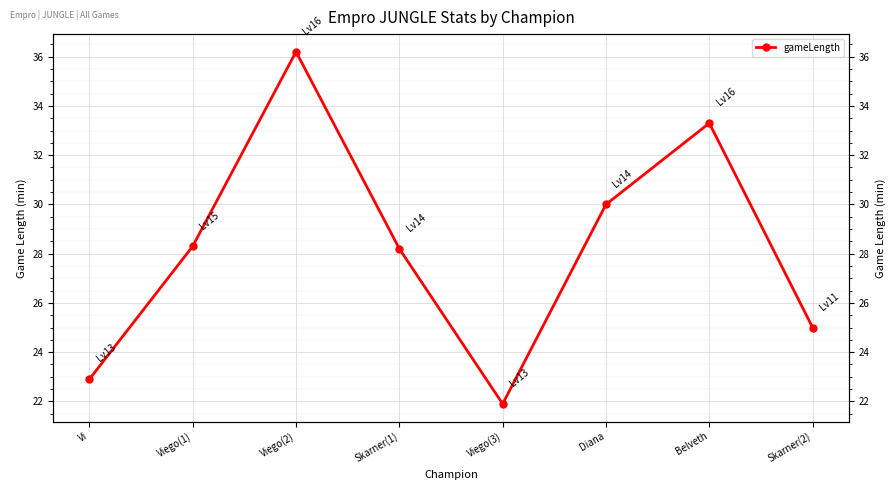

What is the maximum value shown in the chart?

36.2